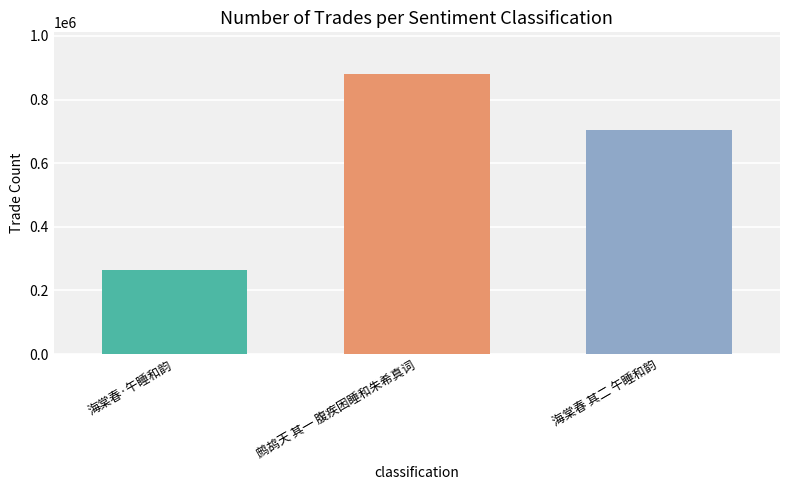

Rank the categories by value from highest to lowest.

鹧鸪天 其一 腹疾困睡和朱希真词, 海棠春 其二 午睡和韵, 海棠春·午睡和韵